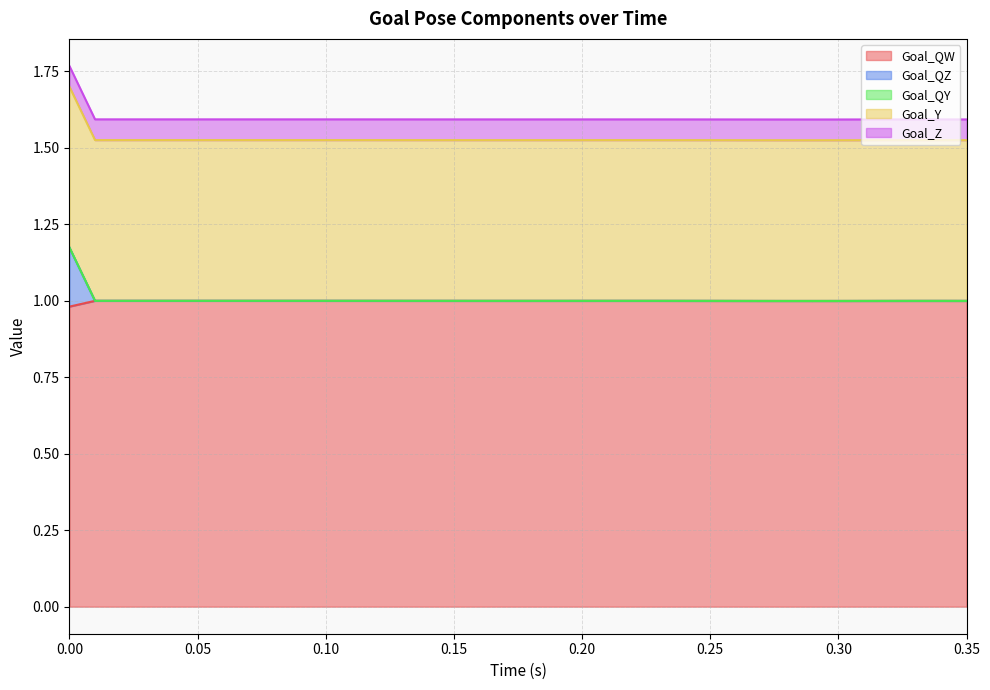

What is the minimum value for Goal_QW?

1.0